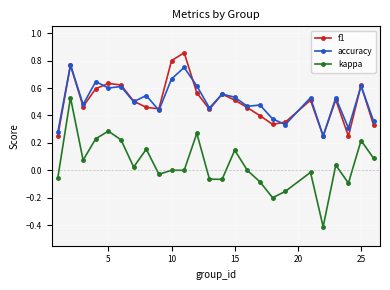

How many lines are shown in the chart?

3